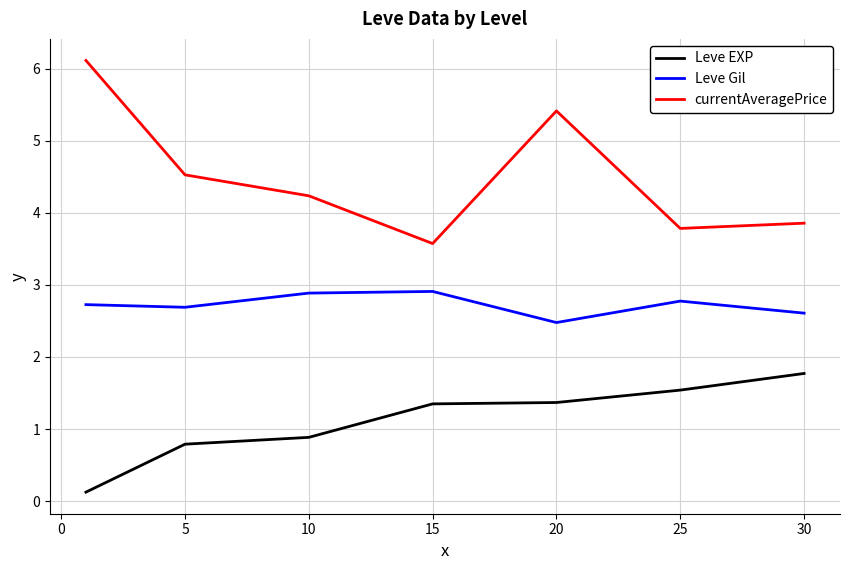

What is the difference between the maximum and second lowest values in the Leve EXP series?

1.0